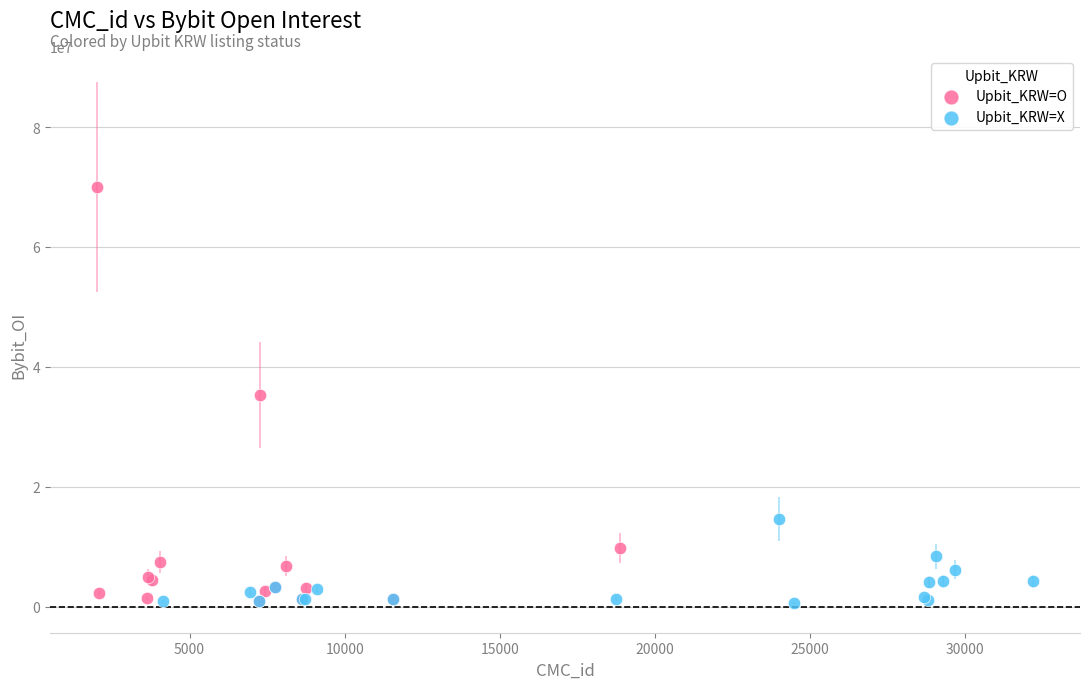

Which series reaches the maximum Y coordinate?

Upbit_KRW=O